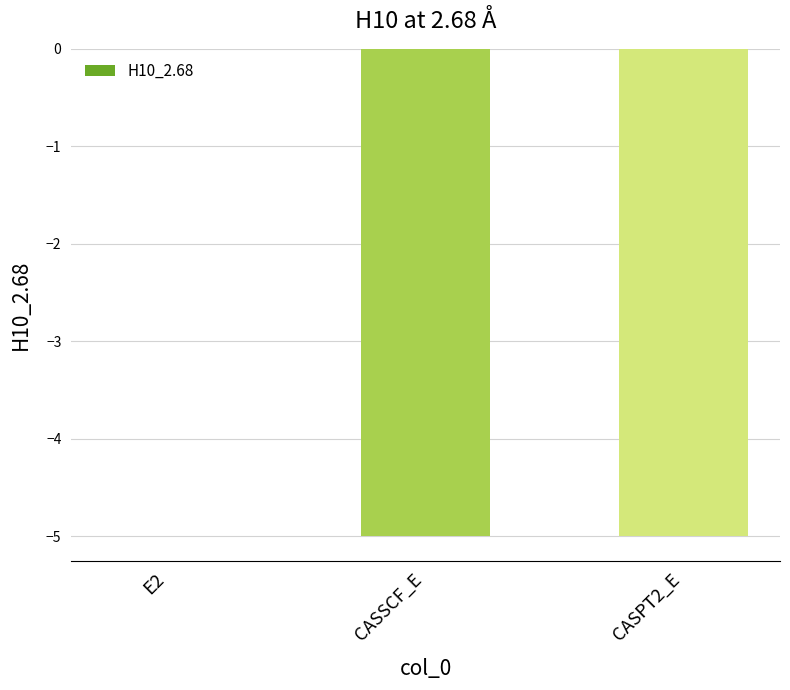

Does the chart contain stacked bars?

No